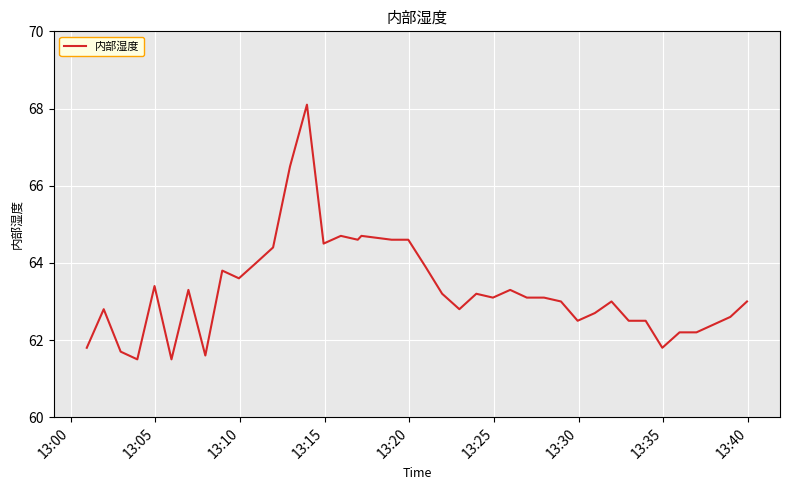

What is the difference between the maximum and minimum values?

6.6